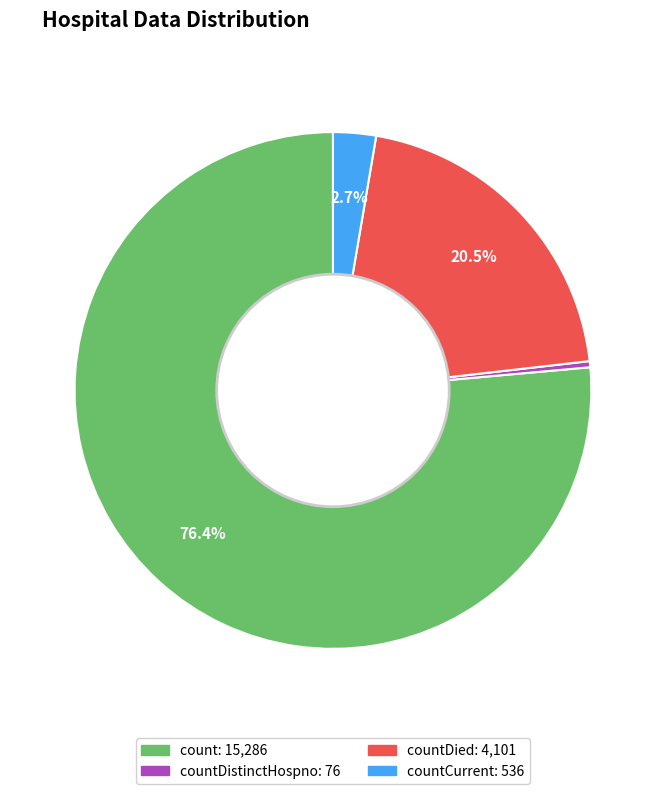

Does any single category account for the majority?

Yes